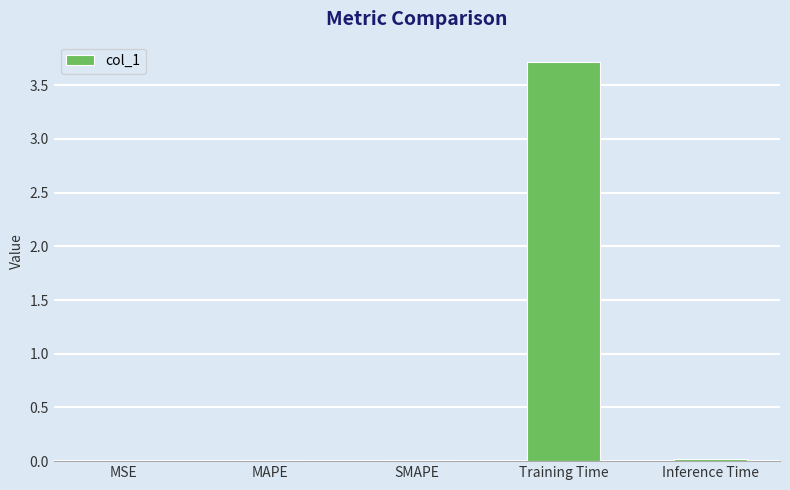

What is the greatest value displayed?

3.7